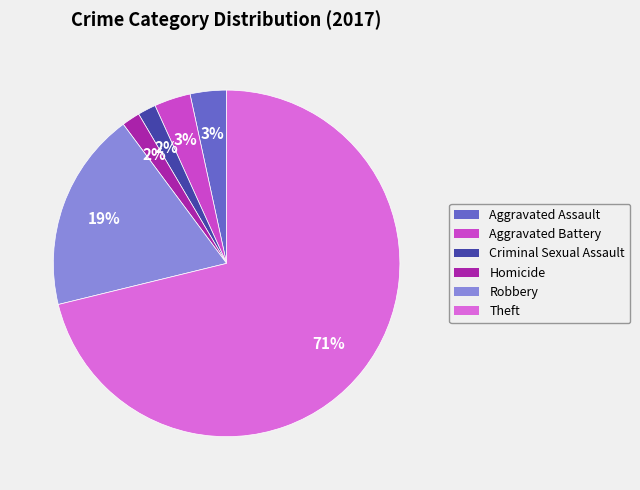

Which slice is the largest?

Theft